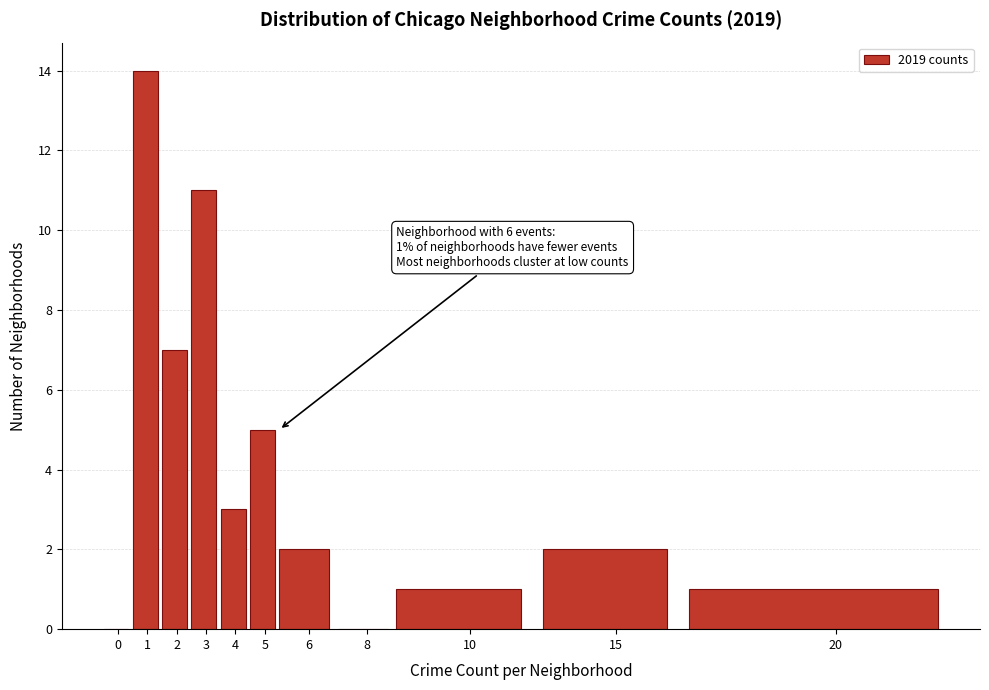

Reading right to left, list all the values displayed in this chart.

20=1	15=2	10=1	8=0	6=2	5=5	4=3	3=11	2=7	1=14	0=0